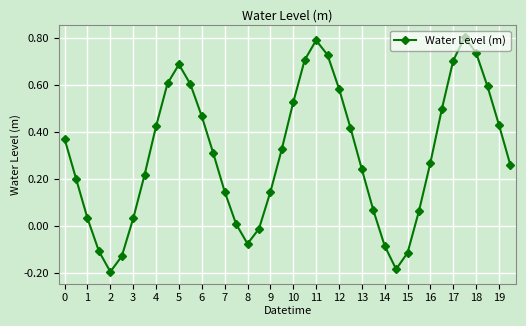

What is the difference between the second highest and second lowest values?

1.0